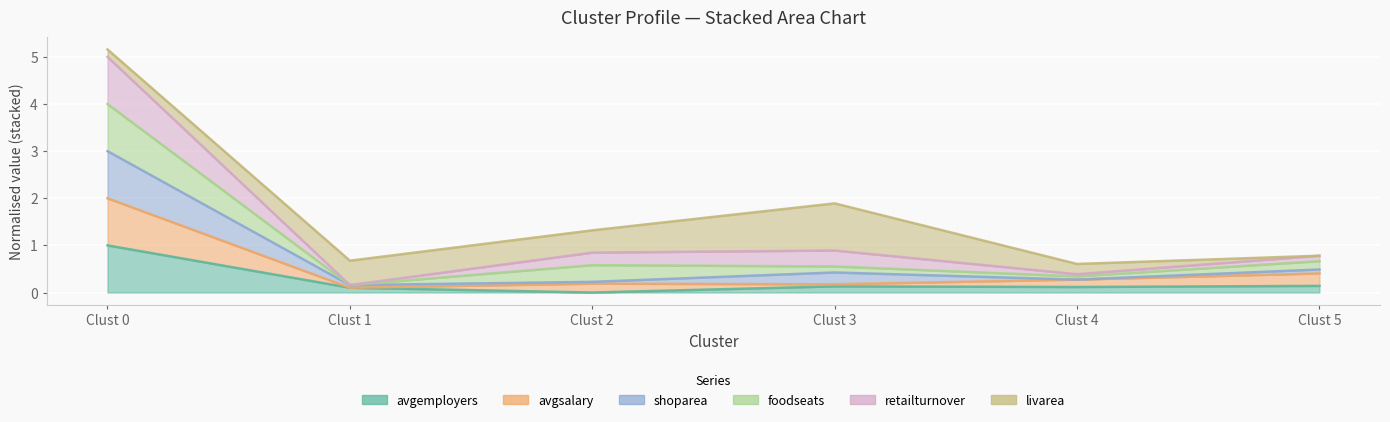

How many interior local valleys does the shoparea series have?

2